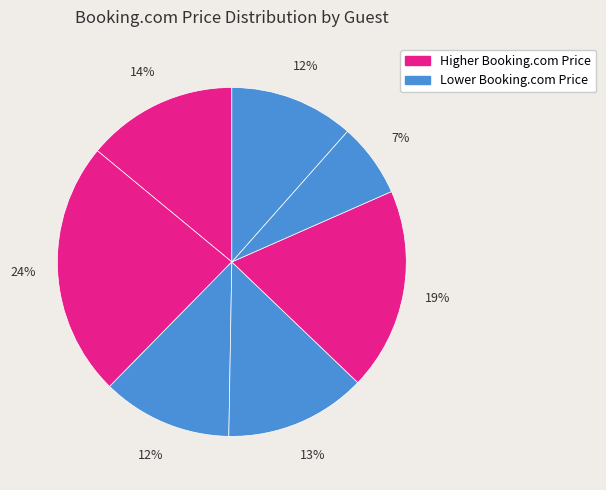

How many segments does this pie chart have?

7